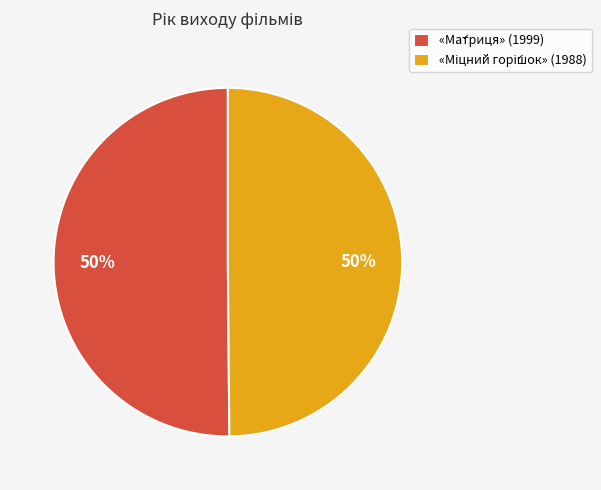

The «Ма́триця» slice represents 63% of the pie. True or false?

False